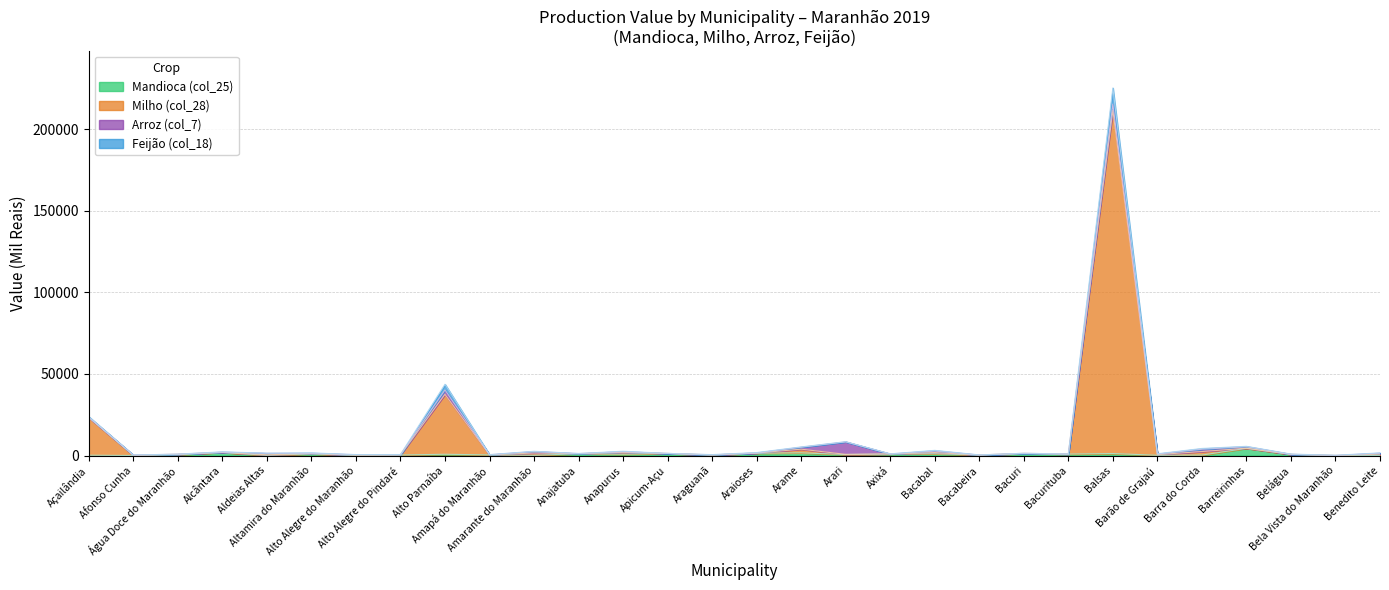

What is the sum of the Feijão (col_18) values at Anajatuba and Aldeias Altas?

2756